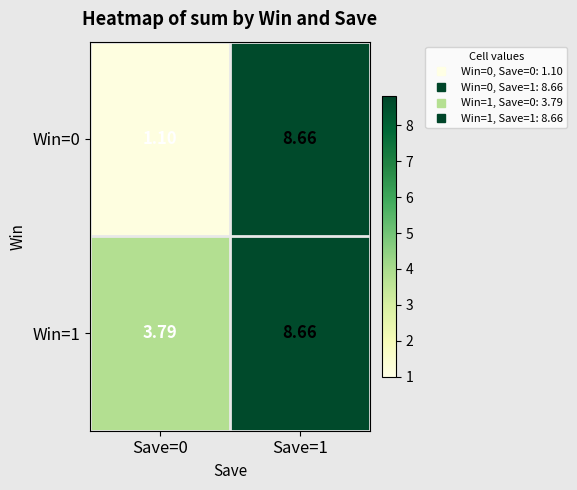

What is the difference between the highest and lowest values at Save=0?

2.7